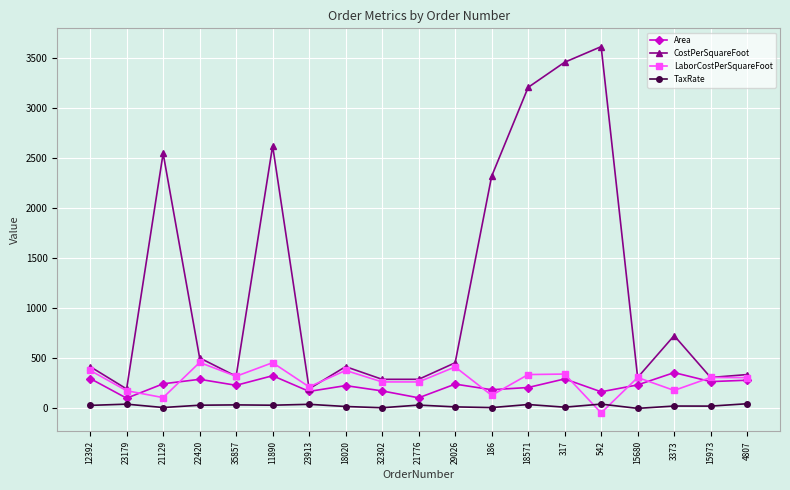

Is the value of Area at 32302 greater than the value of CostPerSquareFoot at 12392?

No